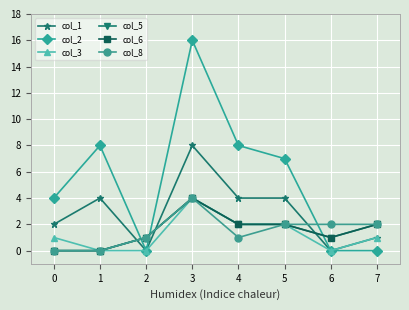

Is this an area chart (filled region under the line)?

No